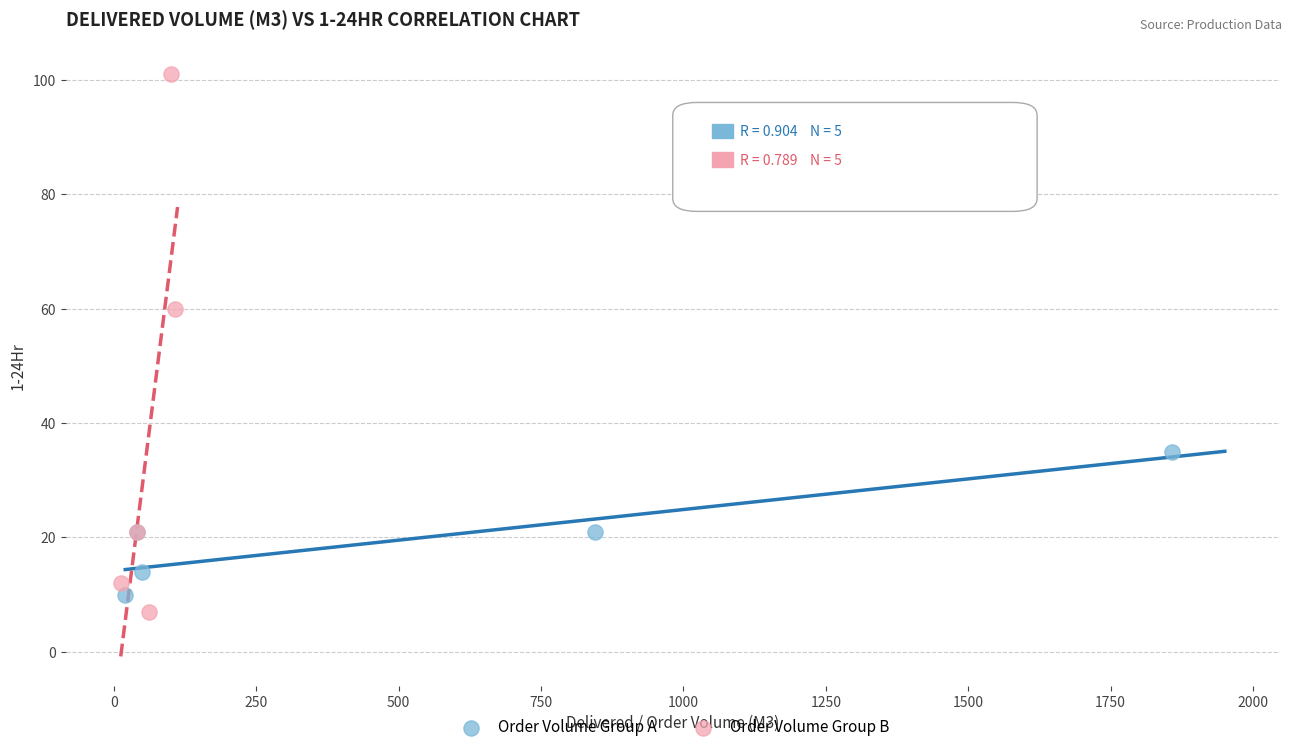

Which series has the largest Y range (max minus min)?

Order Volume Group B